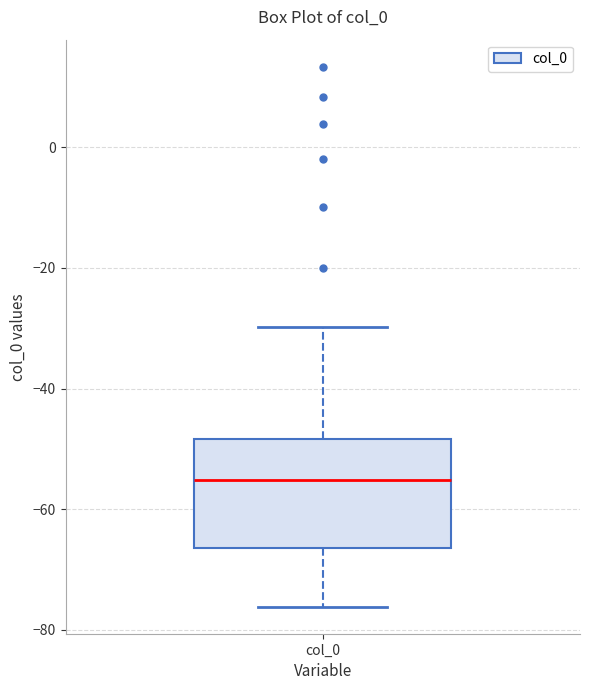

Read this box plot against the y-axis: the position of the median line, the range covered by the box, and the ends of both whiskers. The values are not printed on the chart, so give them approximately, as read against the axis.

median -56, box -66 to -48, whiskers -76 to -30